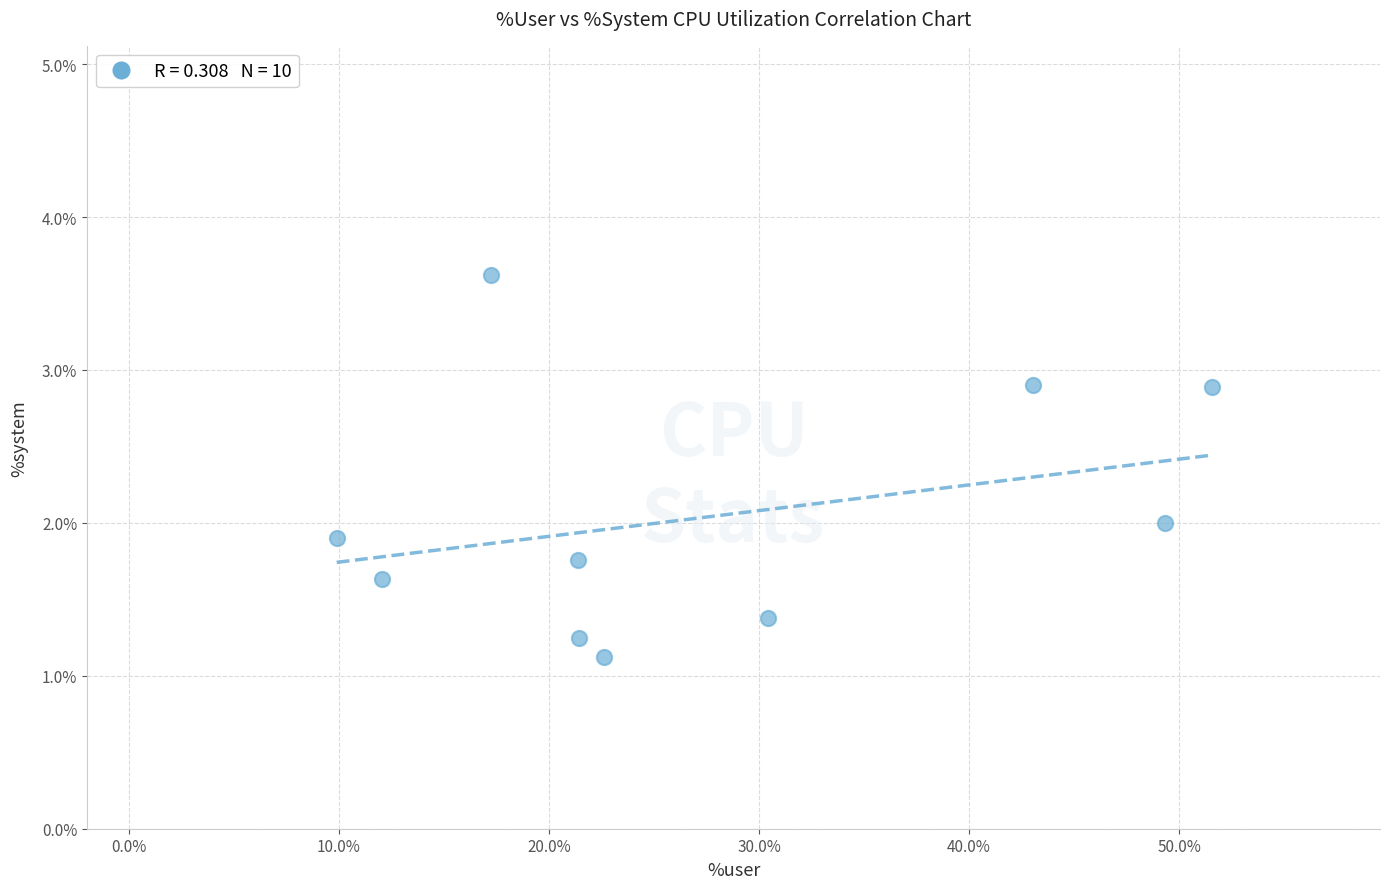

What is the average X value?

27.9